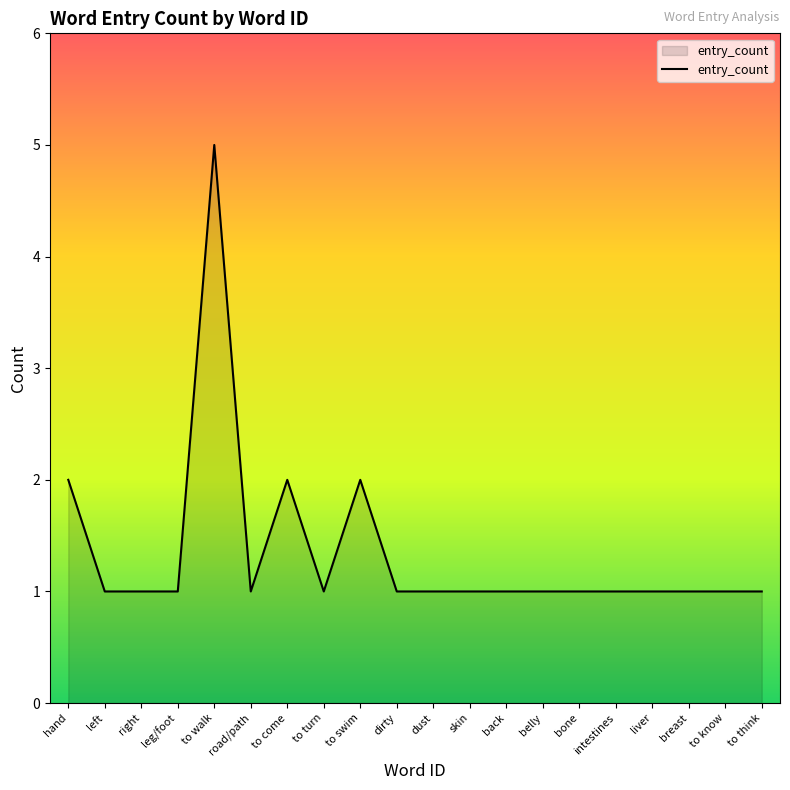

Reading left to right, transcribe all the data shown in this chart.

hand=2	left=1	right=1	leg/foot=1	to walk=5	road/path=1	to come=2	to turn=1	to swim=2	dirty=1	dust=1	skin=1	back=1	belly=1	bone=1	intestines=1	liver=1	breast=1	to know=1	to think=1